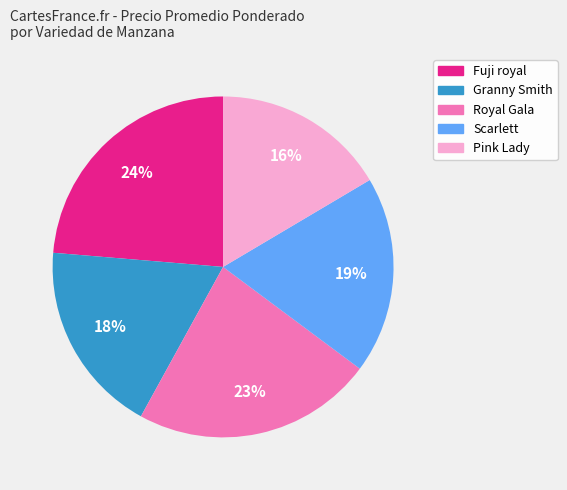

Which has a higher value, Scarlett or Pink Lady?

Scarlett